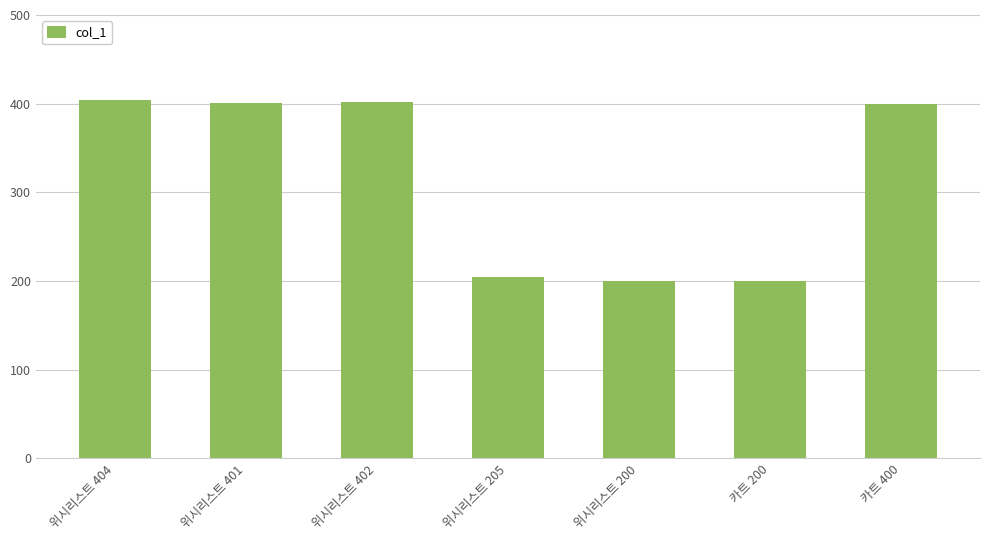

What is the difference between the maximum and second lowest values?

204